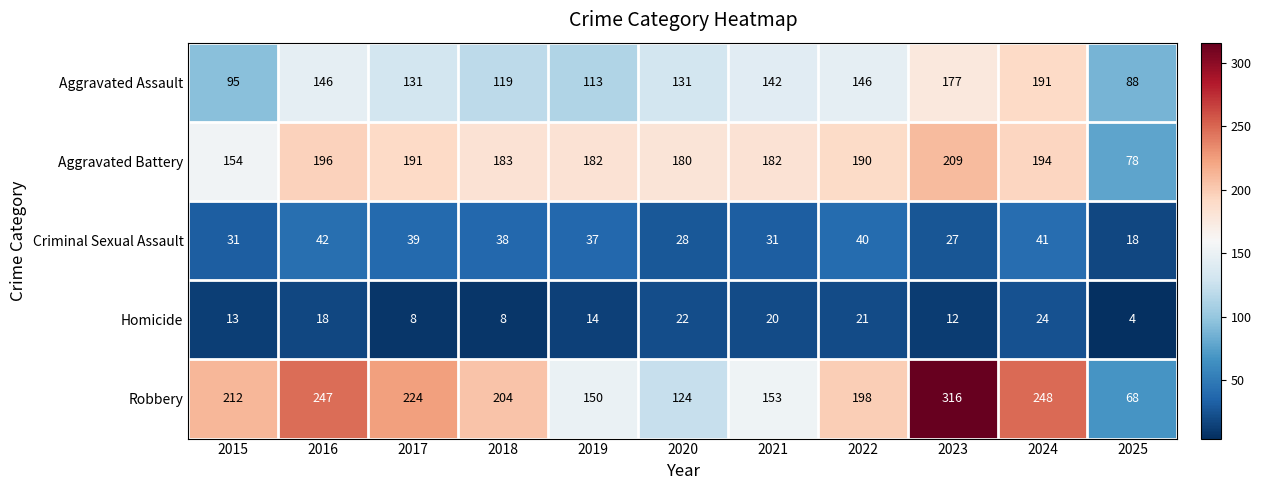

Which series has the widest spread of values?

Robbery